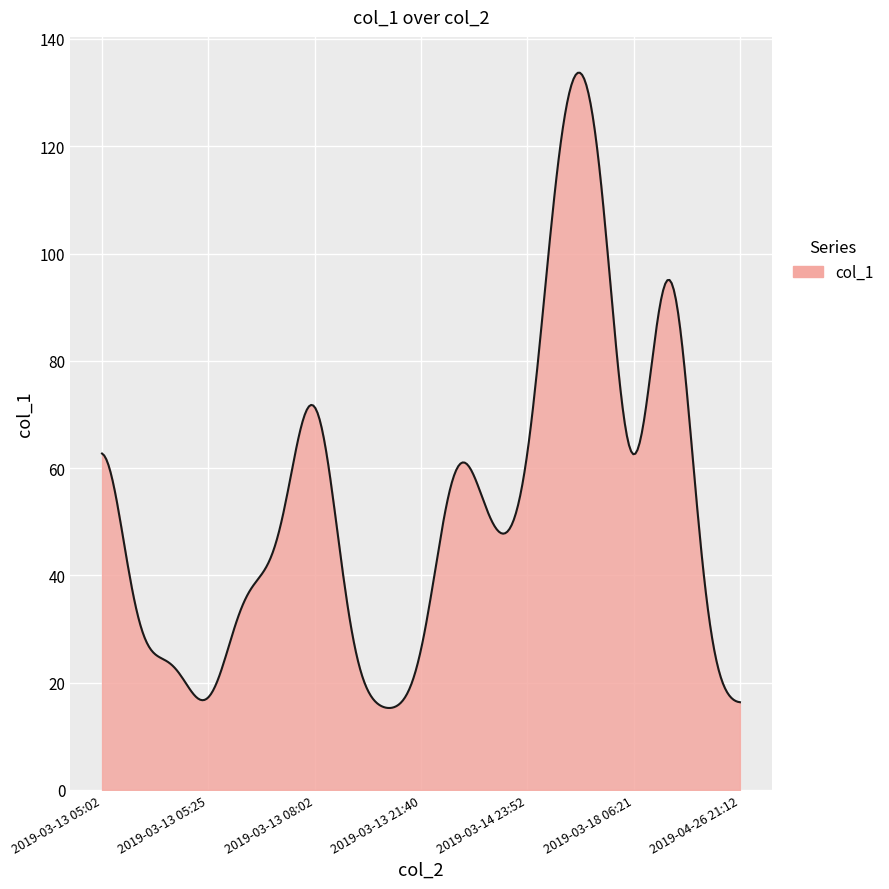

What is the maximum value shown in the chart?

133.7